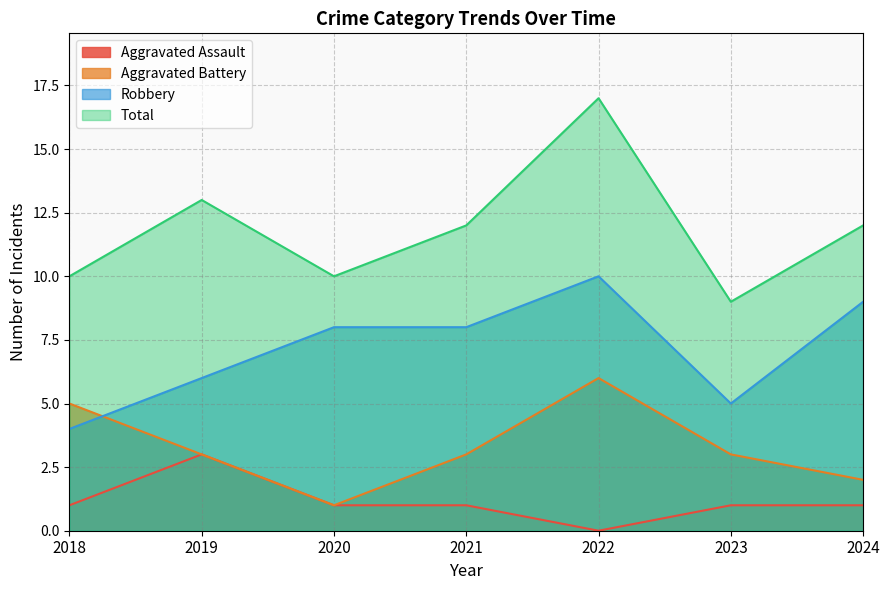

What is the sum of all Aggravated Battery values?

23